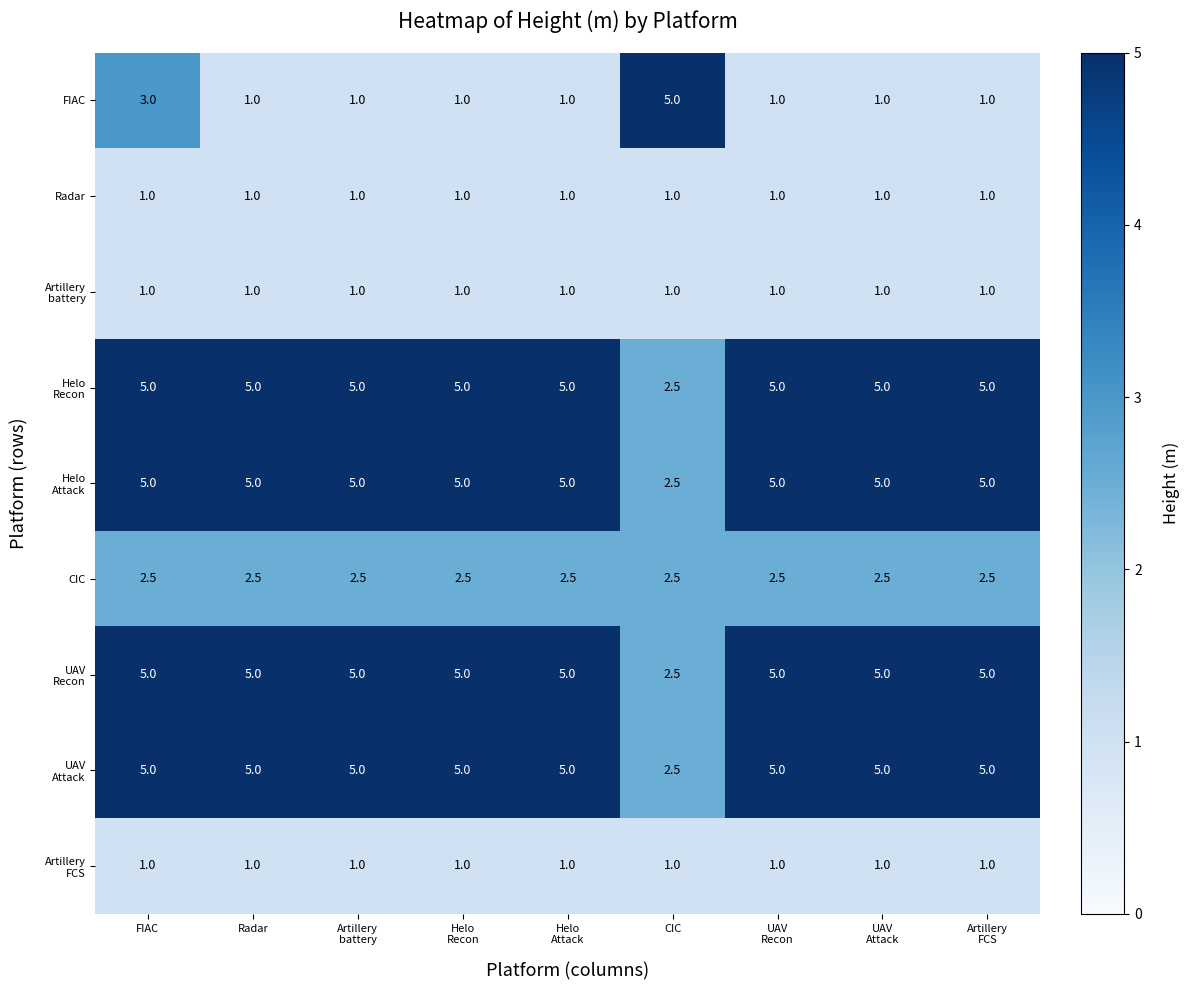

Count the FIAC values in the range 1 to 2.

7